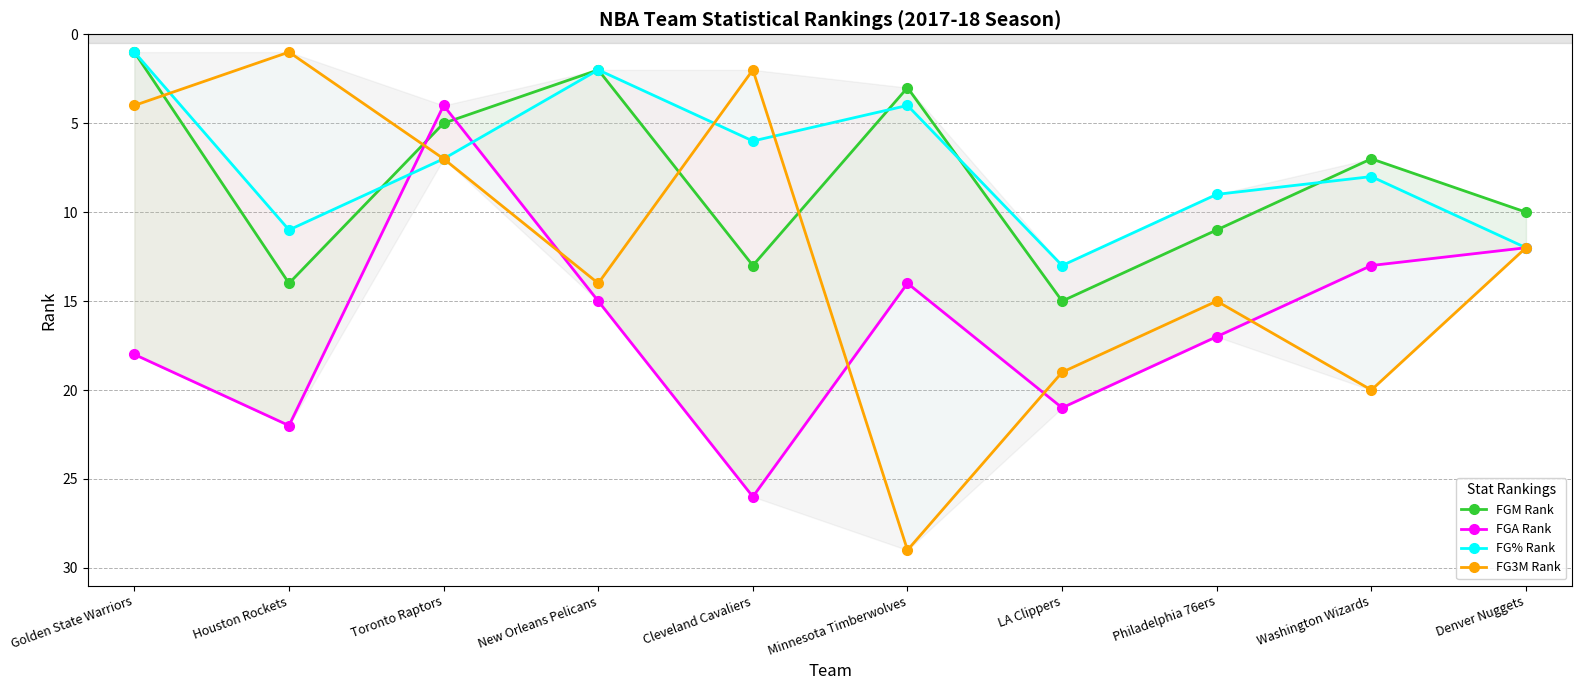

True or false: FG3M Rank has more than 1 interior local peaks.

True